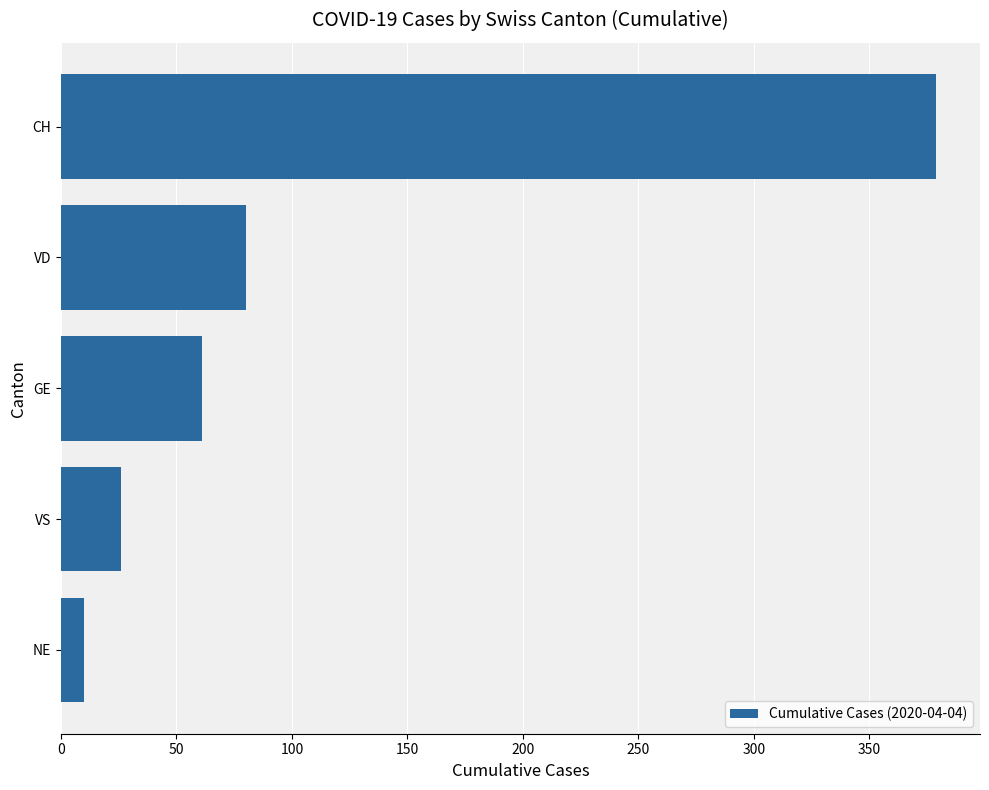

Rank the categories by value from lowest to highest.

NE, VS, GE, VD, CH